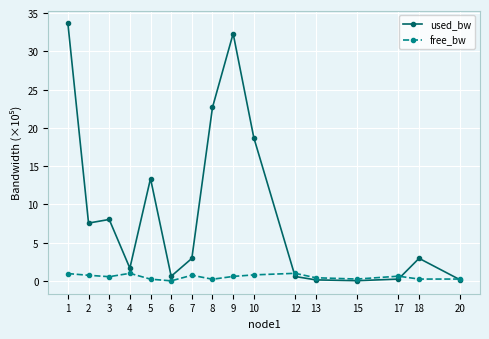

What is the difference between the second highest and second lowest values in the used_bw series?

32.2